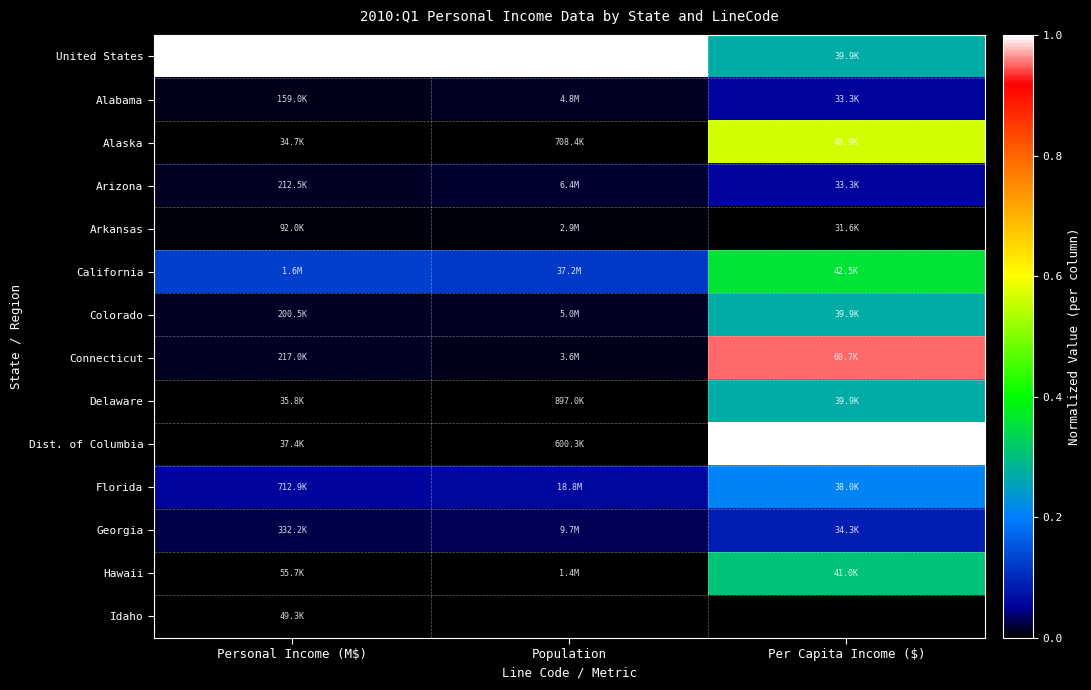

How many values in Idaho are above zero?

1